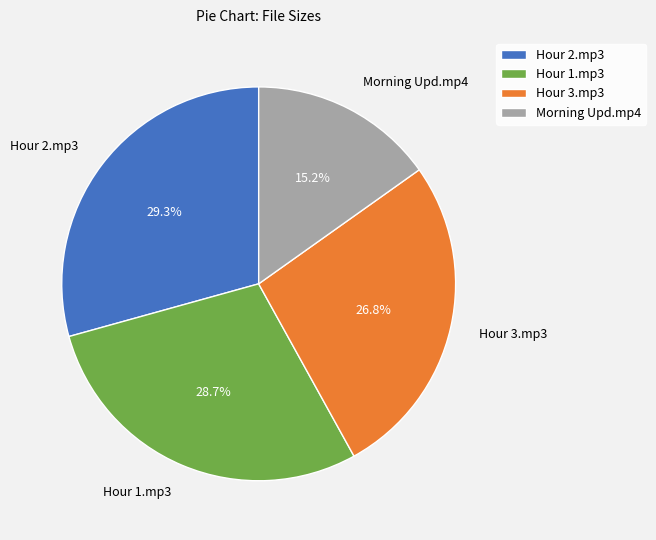

Which category has the biggest portion of the pie?

Hour 2.mp3